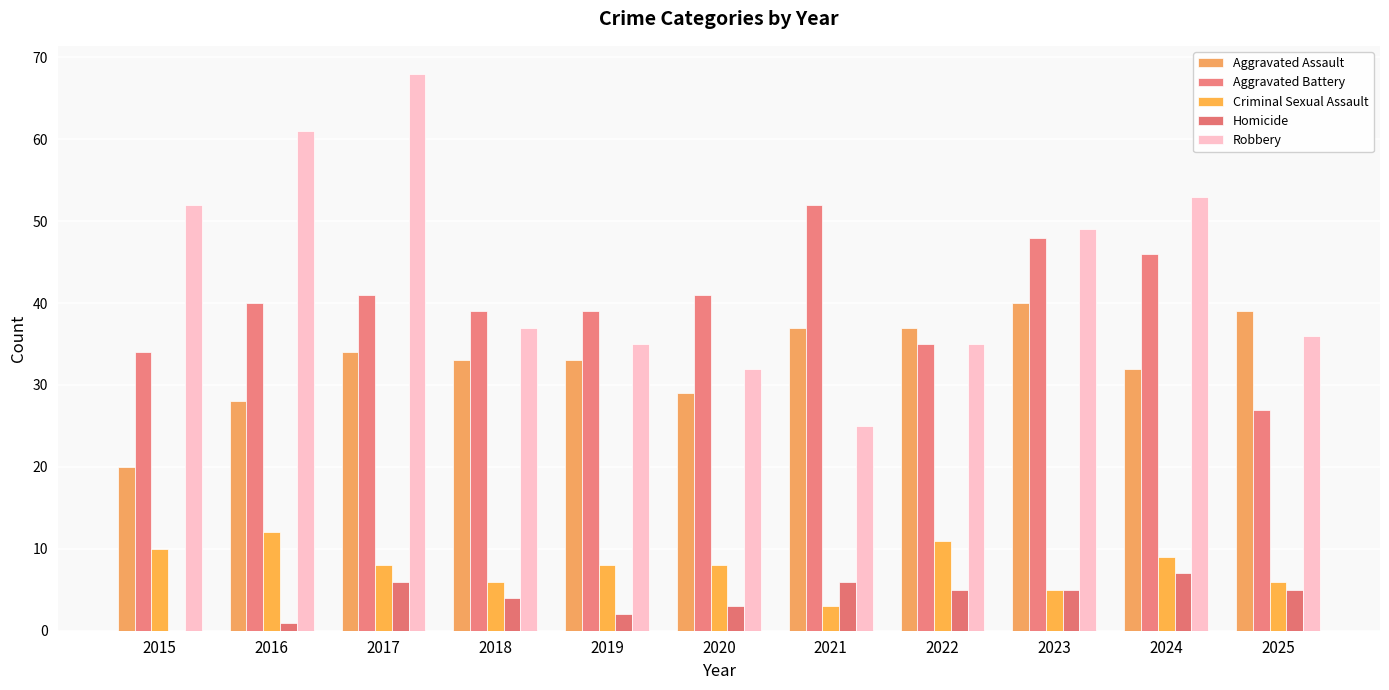

Reading left to right, transcribe all the data shown in this chart.

Aggravated Assault: 20	28	34	33	33	29	37	37	40	32	39
Aggravated Battery: 34	40	41	39	39	41	52	35	48	46	27
Criminal Sexual Assault: 10	12	8	6	8	8	3	11	5	9	6
Homicide: 0	1	6	4	2	3	6	5	5	7	5
Robbery: 52	61	68	37	35	32	25	35	49	53	36